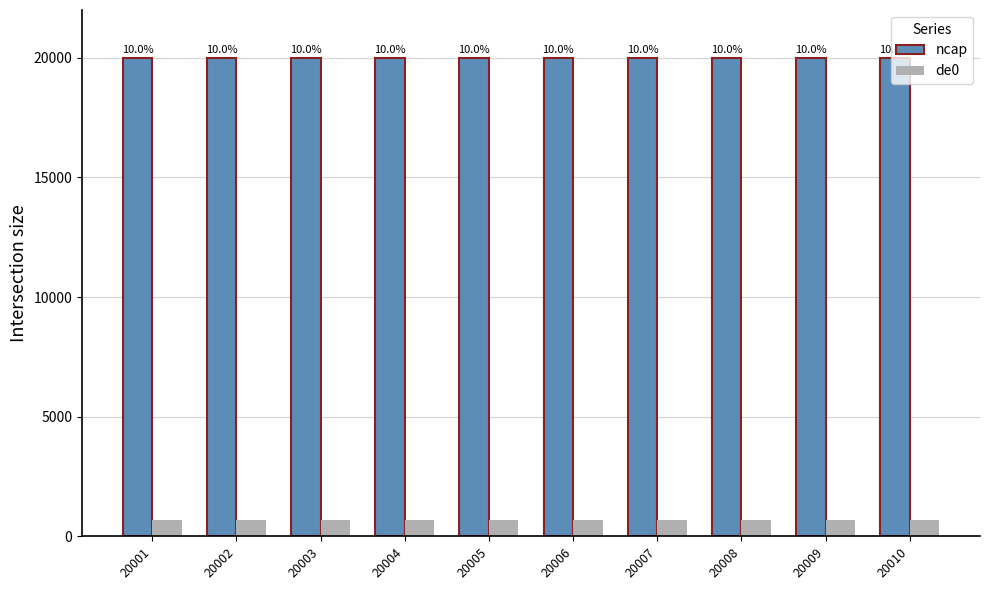

Read the de0 value at 20006.

662